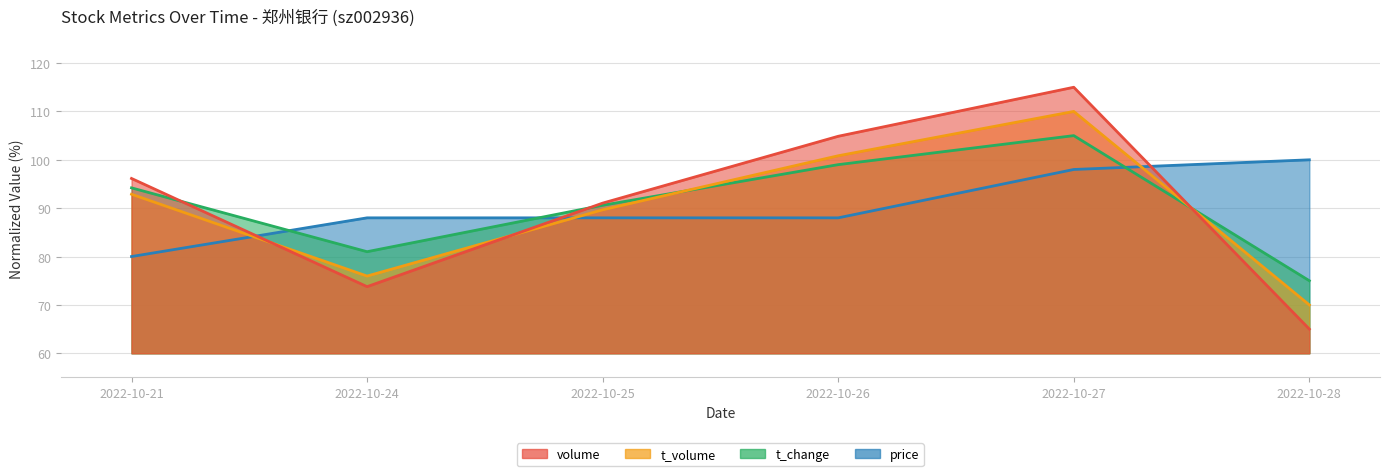

At 2022-10-21, list the series in order from largest to smallest.

volume, t_change, t_volume, price